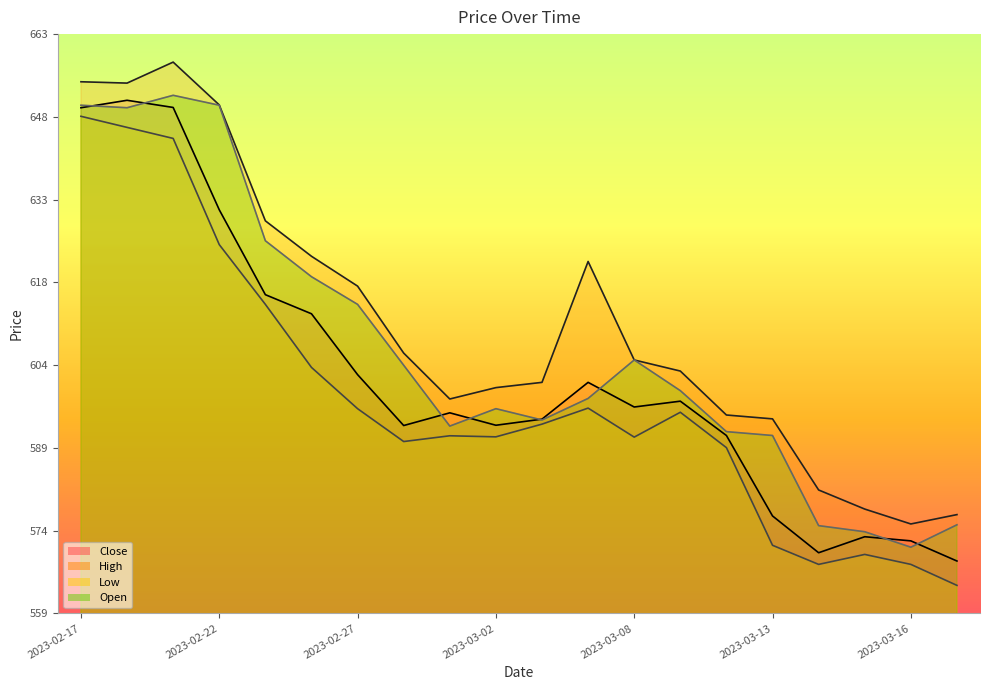

What is the spread (max minus min) of values at 2023-03-02?

8.8